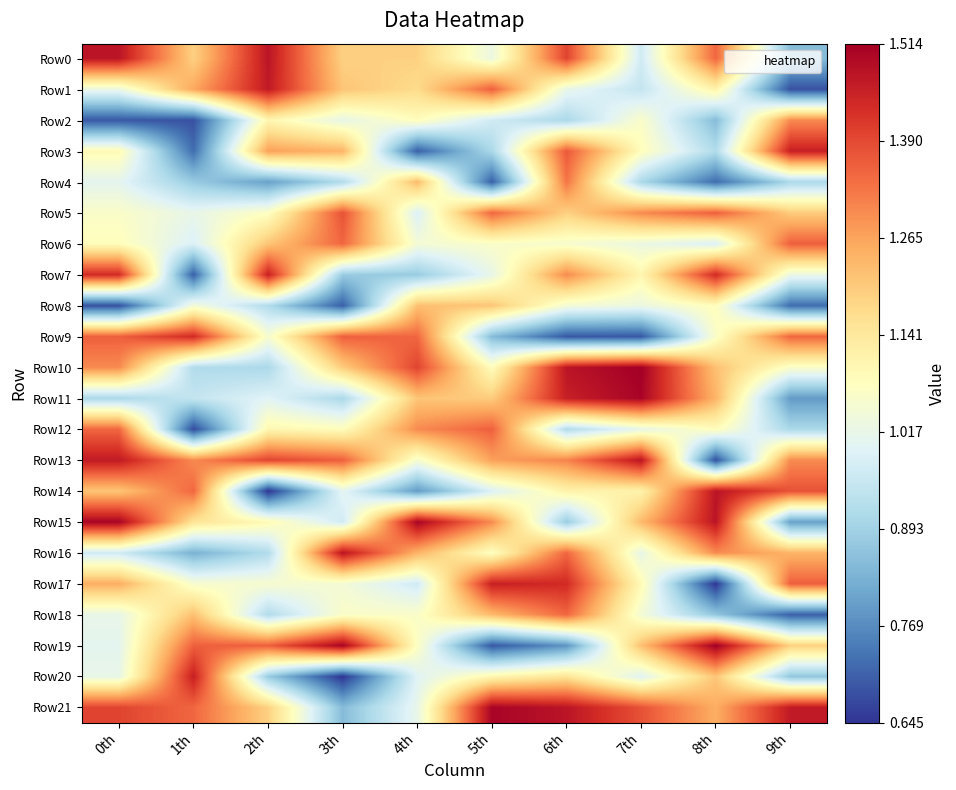

Reading left to right, what are all the values shown in this chart?

Row0: 0th=1.5	1th=1.2	2th=1.5	3th=1.2	4th=1.2	5th=1.0	6th=1.4	7th=1.0	8th=1.3	9th=0.8
Row1: 0th=1.0	1th=1.3	2th=1.5	3th=1.2	4th=1.2	5th=1.4	6th=1.0	7th=0.9	8th=1.1	9th=0.7
Row2: 0th=0.7	1th=0.7	2th=1.1	3th=1.0	4th=1.1	5th=1.0	6th=0.9	7th=1.1	8th=0.8	9th=1.3
Row3: 0th=1.1	1th=0.7	2th=1.3	3th=1.2	4th=0.7	5th=0.9	6th=1.4	7th=1.1	8th=0.9	9th=1.5
Row4: 0th=1.0	1th=0.9	2th=0.8	3th=0.9	4th=1.2	5th=0.7	6th=1.3	7th=0.9	8th=0.7	9th=0.9
Row5: 0th=1.1	1th=1.0	2th=1.1	3th=1.4	4th=1.0	5th=1.3	6th=1.2	7th=1.3	8th=1.4	9th=1.2
Row6: 0th=1.1	1th=1.0	2th=1.2	3th=1.3	4th=1.0	5th=1.1	6th=1.1	7th=1.0	8th=1.0	9th=1.4
Row7: 0th=1.4	1th=0.7	2th=1.5	3th=0.9	4th=0.9	5th=1.0	6th=1.3	7th=1.1	8th=1.4	9th=1.0
Row8: 0th=0.7	1th=1.0	2th=0.9	3th=0.7	4th=1.2	5th=1.2	6th=1.0	7th=1.0	8th=1.1	9th=0.7
Row9: 0th=1.4	1th=1.4	2th=1.1	3th=1.4	4th=1.3	5th=0.8	6th=0.7	7th=0.7	8th=1.1	9th=1.3
Row10: 0th=1.3	1th=0.9	2th=0.9	3th=1.2	4th=1.4	5th=1.1	6th=1.5	7th=1.5	8th=1.2	9th=1.1
Row11: 0th=0.9	1th=0.9	2th=1.0	3th=0.9	4th=1.2	5th=1.2	6th=1.5	7th=1.5	8th=1.2	9th=0.8
Row12: 0th=1.3	1th=0.7	2th=1.1	3th=1.1	4th=1.3	5th=1.4	6th=0.9	7th=1.0	8th=1.1	9th=0.9
Row13: 0th=1.5	1th=1.3	2th=1.4	3th=1.4	4th=1.1	5th=1.3	6th=1.3	7th=1.5	8th=0.7	9th=1.3
Row14: 0th=1.2	1th=1.3	2th=0.6	3th=1.0	4th=0.8	5th=1.0	6th=1.1	7th=1.1	8th=1.5	9th=1.4
Row15: 0th=1.5	1th=1.2	2th=1.1	3th=1.0	4th=1.5	5th=1.3	6th=0.9	7th=1.2	8th=1.5	9th=0.8
Row16: 0th=1.0	1th=0.8	2th=0.9	3th=1.5	4th=1.2	5th=1.1	6th=1.3	7th=1.0	8th=1.3	9th=1.2
Row17: 0th=1.2	1th=1.1	2th=1.1	3th=1.0	4th=1.0	5th=1.5	6th=1.4	7th=1.1	8th=0.6	9th=1.4
Row18: 0th=1.0	1th=1.2	2th=0.9	3th=1.1	4th=1.1	5th=1.2	6th=1.3	7th=1.0	8th=0.9	9th=0.7
Row19: 0th=1.0	1th=1.4	2th=1.4	3th=1.5	4th=1.1	5th=0.7	6th=0.8	7th=1.2	8th=1.5	9th=1.2
Row20: 0th=1.0	1th=1.5	2th=0.9	3th=0.6	4th=1.0	5th=1.1	6th=1.2	7th=1.0	8th=1.2	9th=0.9
Row21: 0th=1.4	1th=1.3	2th=1.2	3th=0.8	4th=1.0	5th=1.5	6th=1.5	7th=1.4	8th=1.2	9th=1.5